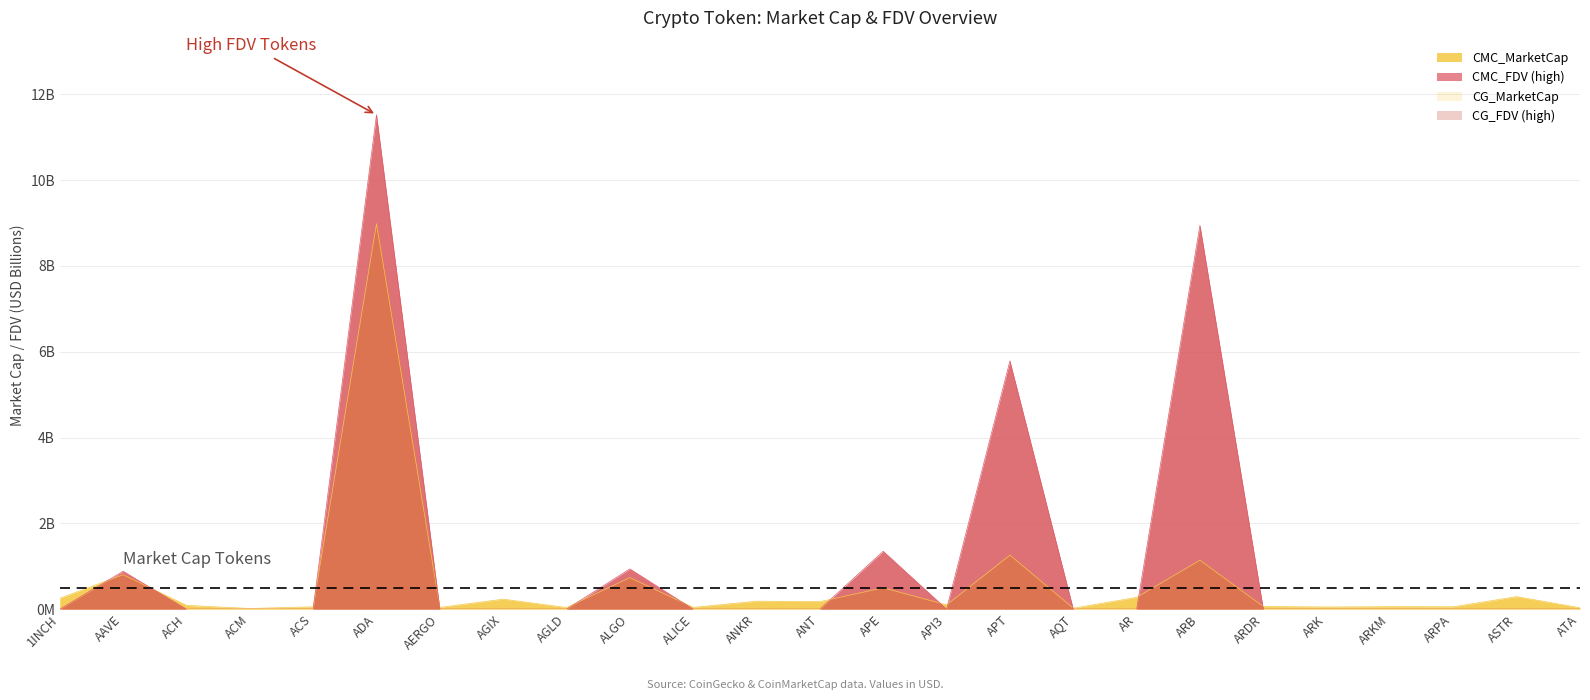

Where is the first local maximum for CMC_FDV?

AAVE